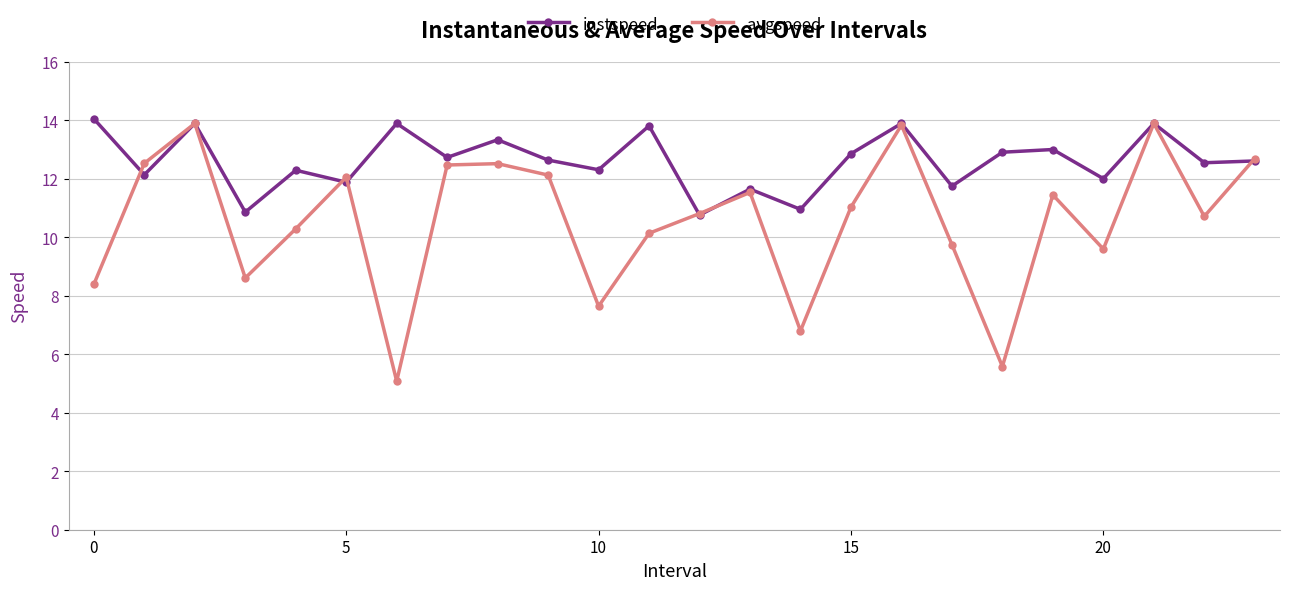

How many values in the avgspeed series are below 11?

12